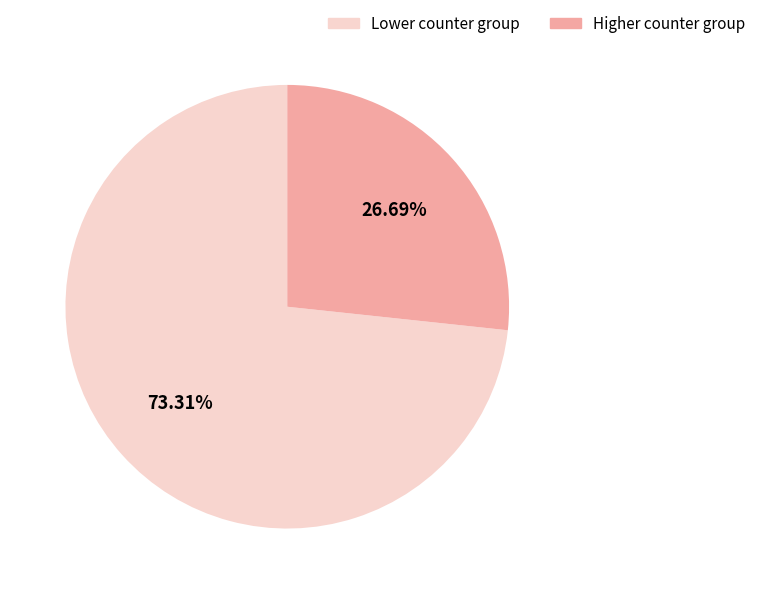

Does any single category account for the majority?

Yes